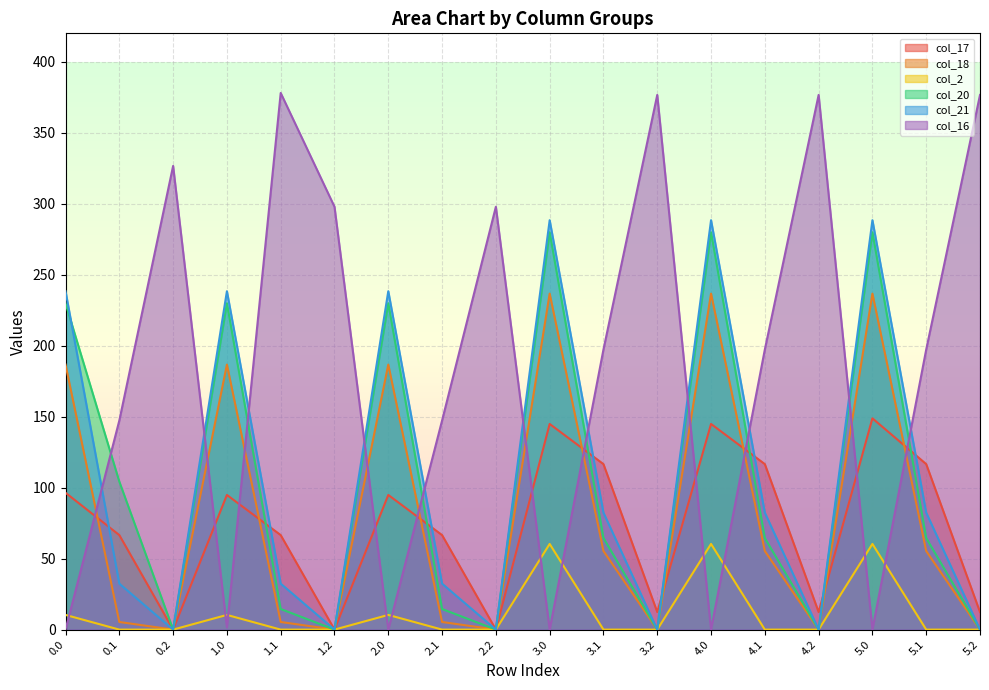

Reading right to left, transcribe all the data shown in this chart.

col_17: 5.2=12.4	5.1=116.6	5.0=148.8	4.2=12.4	4.1=116.6	4.0=144.8	3.2=12.4	3.1=116.6	3.0=144.8	2.2=0.0	2.1=66.6	2.0=94.8	1.2=0.0	1.1=66.6	1.0=94.8	0.2=0.0	0.1=66.6	0.0=96.4
col_18: 5.2=0.0	5.1=55.4	5.0=236.7	4.2=0.0	4.1=55.4	4.0=236.7	3.2=0.0	3.1=55.4	3.0=236.7	2.2=0.0	2.1=5.4	2.0=186.7	1.2=0.0	1.1=5.4	1.0=186.7	0.2=0.0	0.1=5.4	0.0=186.7
col_2: 5.2=0.0	5.1=0.0	5.0=60.3	4.2=0.0	4.1=0.0	4.0=60.3	3.2=0.0	3.1=0.0	3.0=60.3	2.2=0.0	2.1=0.0	2.0=10.3	1.2=0.0	1.1=0.0	1.0=10.3	0.2=0.0	0.1=0.0	0.0=10.3
col_20: 5.2=0.0	5.1=64.5	5.0=279.9	4.2=0.0	4.1=64.5	4.0=279.9	3.2=0.0	3.1=64.5	3.0=279.9	2.2=0.0	2.1=14.5	2.0=229.9	1.2=0.0	1.1=14.5	1.0=229.9	0.2=0.0	0.1=104.2	0.0=229.9
col_21: 5.2=0.0	5.1=82.4	5.0=288.4	4.2=0.0	4.1=82.4	4.0=288.4	3.2=0.0	3.1=82.4	3.0=288.4	2.2=0.0	2.1=32.4	2.0=238.4	1.2=0.0	1.1=32.4	1.0=238.4	0.2=0.0	0.1=32.4	0.0=238.4
col_16: 5.2=376.6	5.1=197.3	5.0=0.0	4.2=376.6	4.1=197.3	4.0=0.0	3.2=376.6	3.1=197.3	3.0=0.0	2.2=297.8	2.1=147.3	2.0=0.0	1.2=297.8	1.1=378.0	1.0=1.5	0.2=326.6	0.1=147.3	0.0=0.0